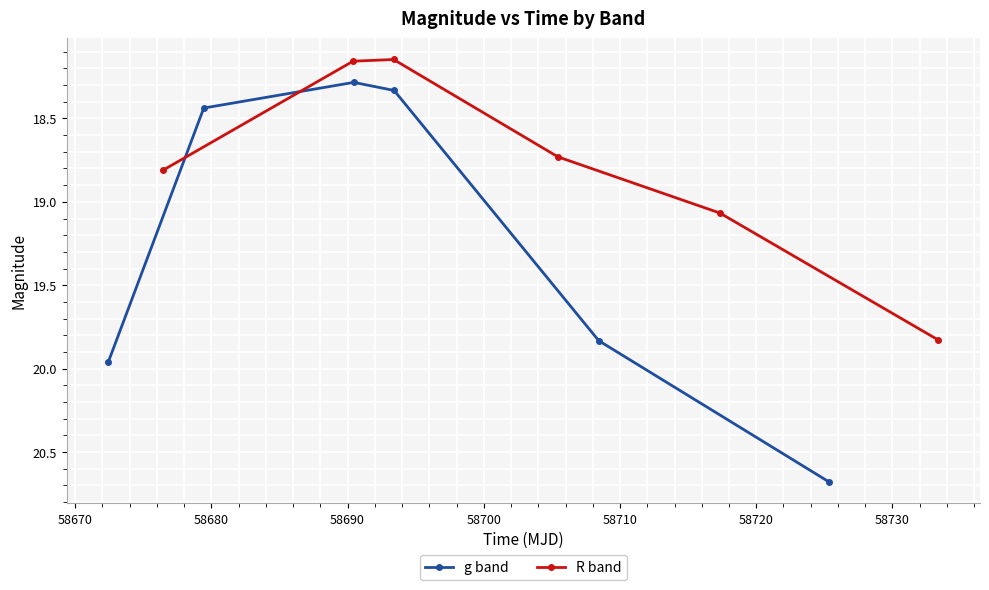

In R band, how many points are lower than both neighbors (excluding endpoints)?

1